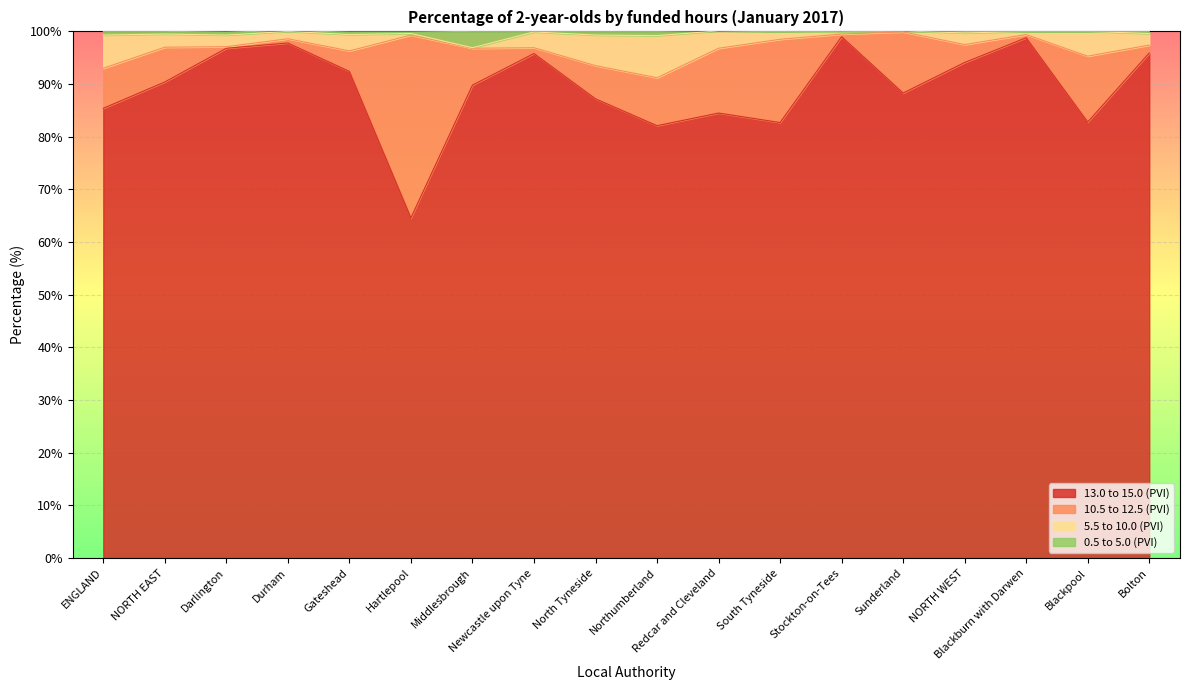

What is the lowest value of the 13.0 to 15.0 (PVI) series?

64.6